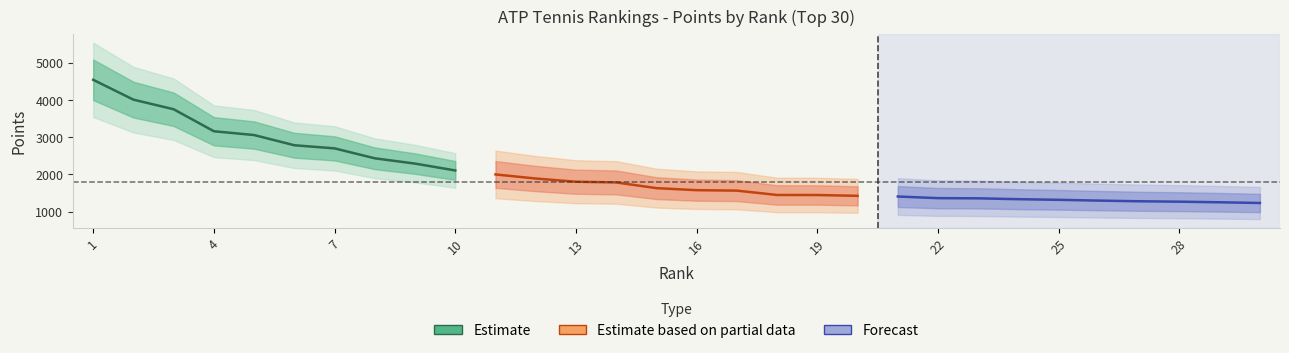

What is the average value of the Estimate series?

3084